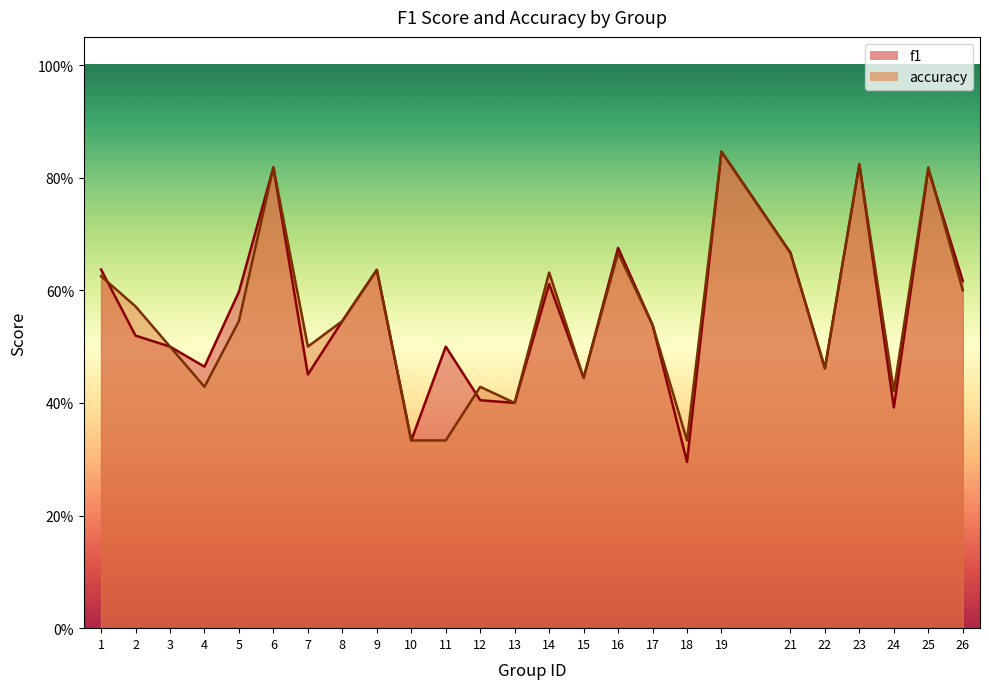

What is the sum of the f1 values at 22 and 18?

0.8